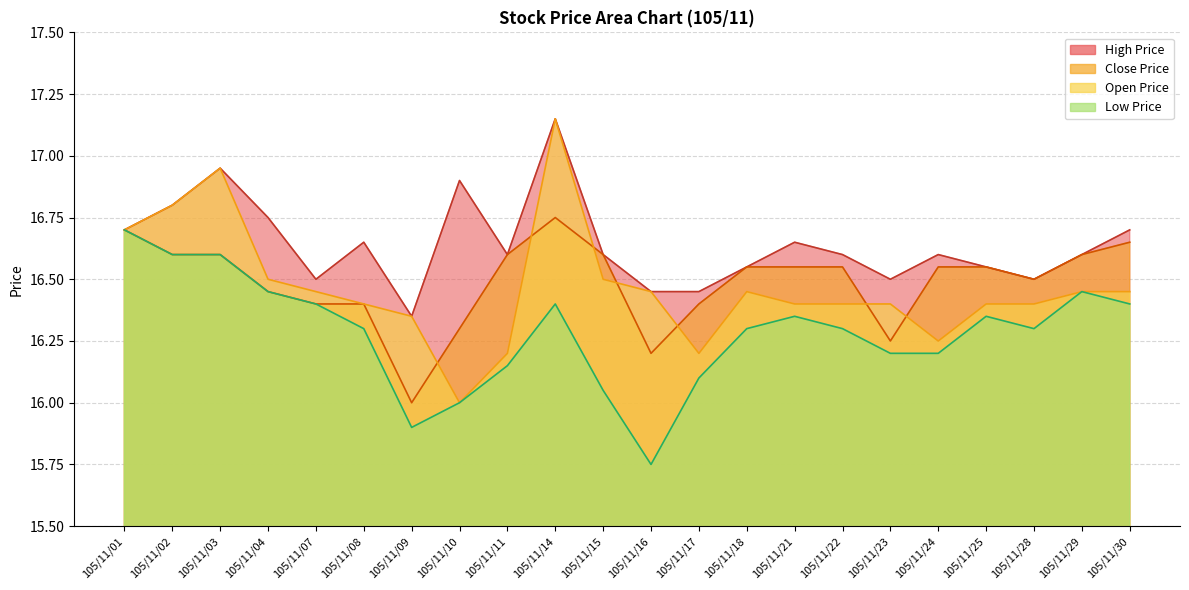

Does the chart display data point markers on the line(s)?

No